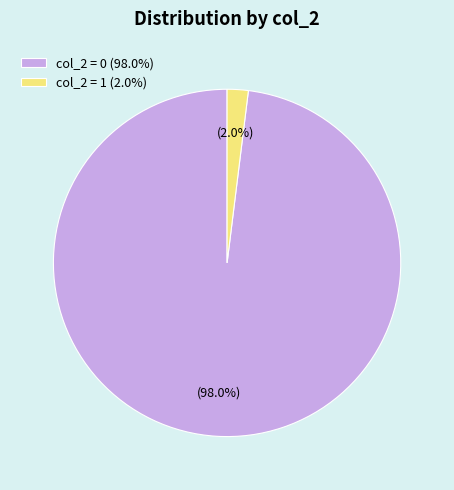

How many slices are in this pie chart?

2